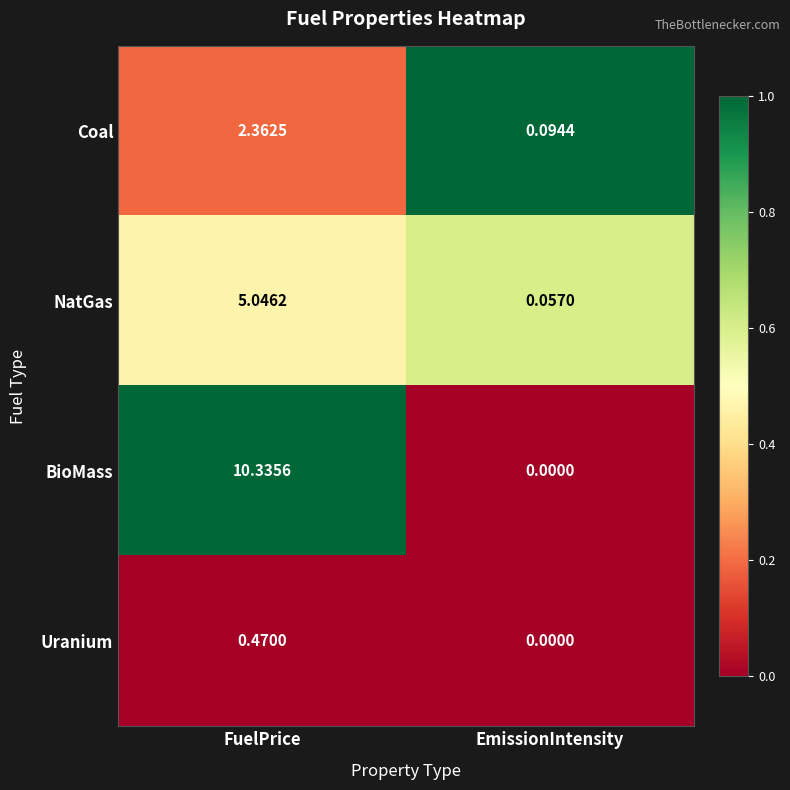

At which label does Coal first exceed 2?

FuelPrice